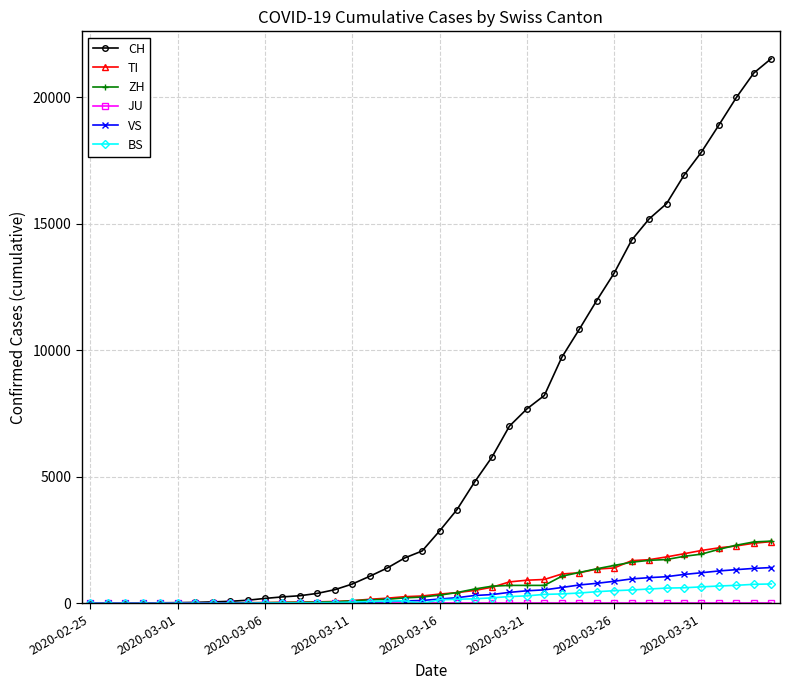

Which series has the largest range (max minus min)?

CH